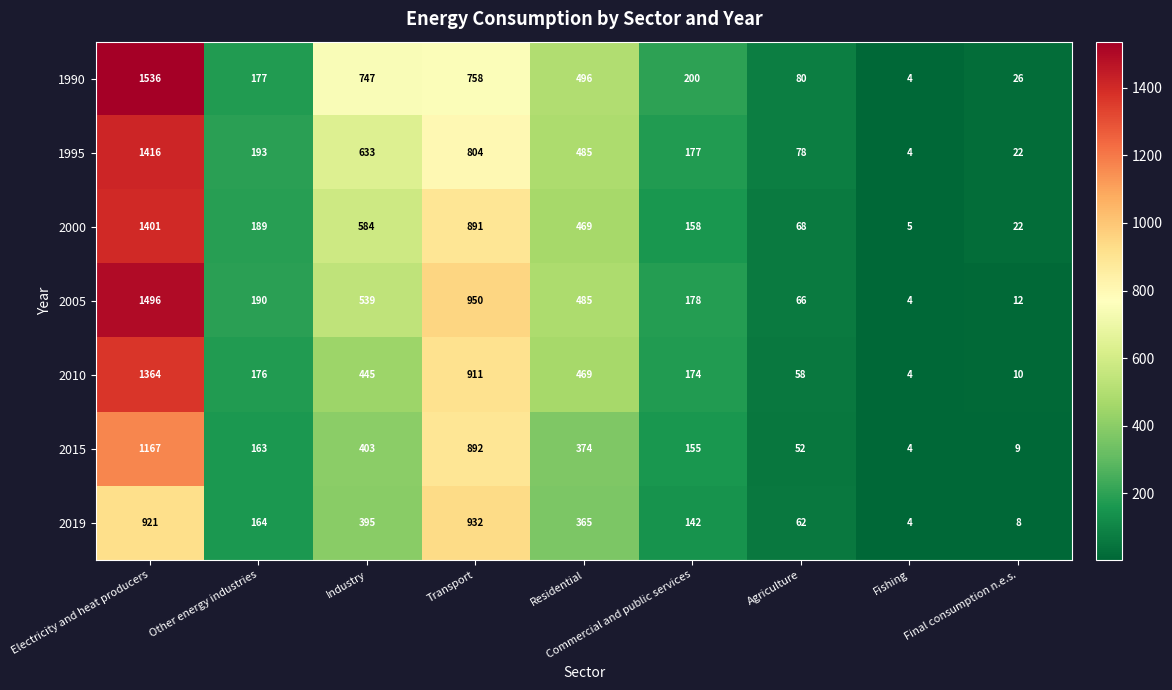

Which series has the widest spread of values?

1990